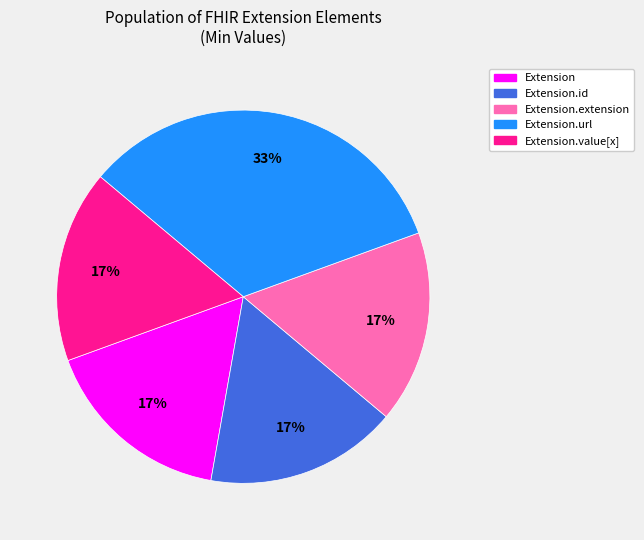

Is there any slice that represents more than half of the pie?

No